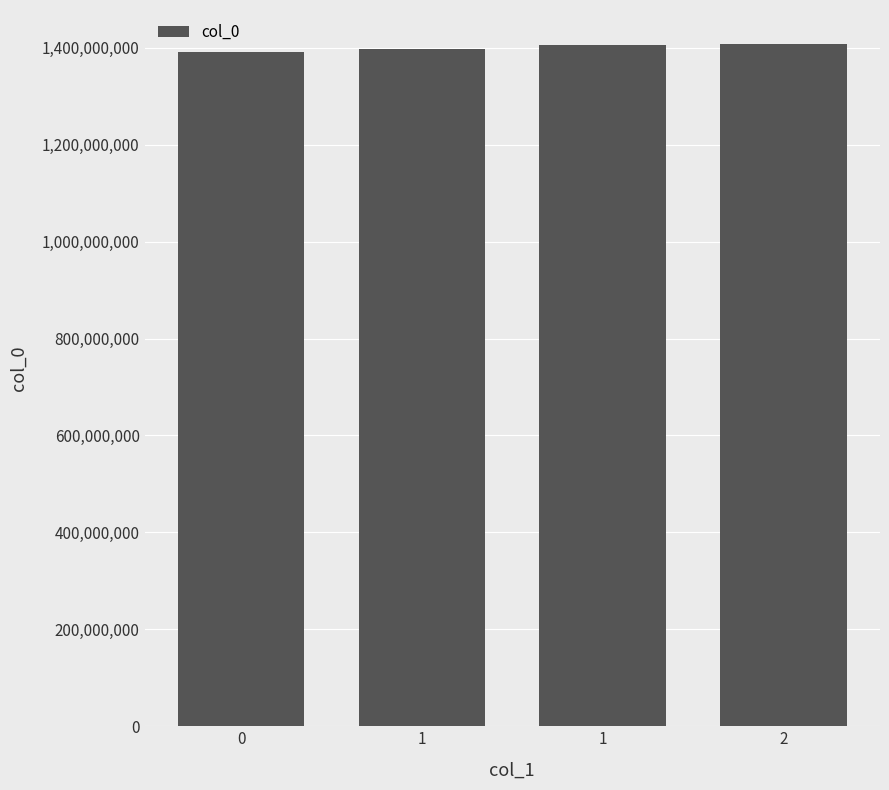

What is the change in value from 1 to 2?

+1858306